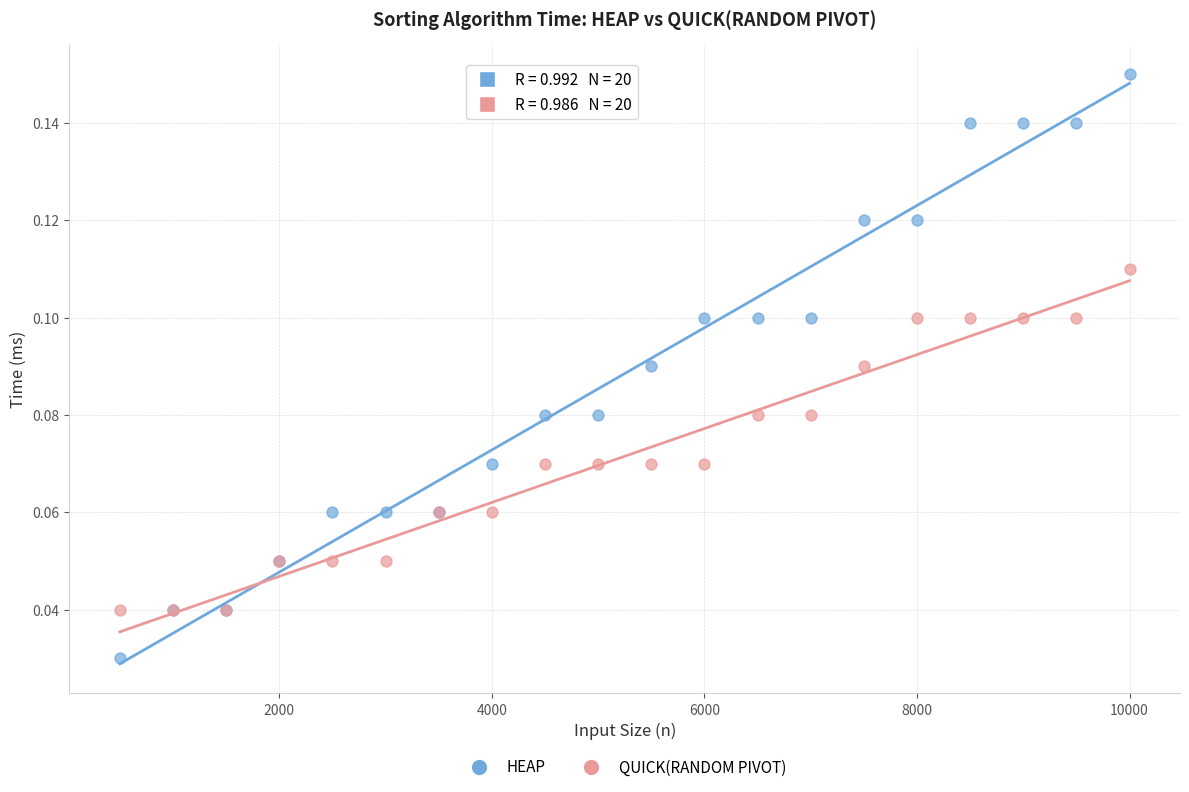

Which series contains the highest Y value?

HEAP